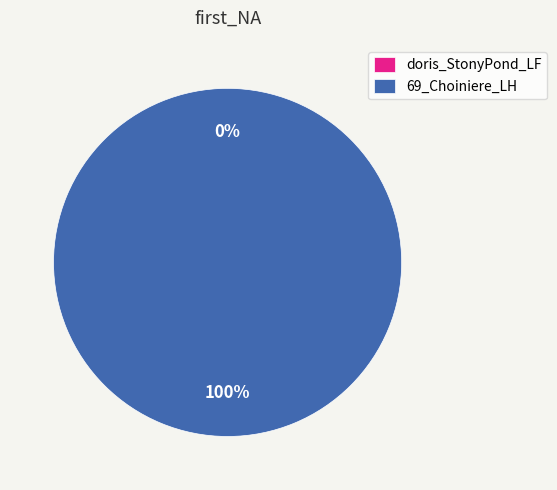

To the nearest percent, what is the average slice percentage?

50%